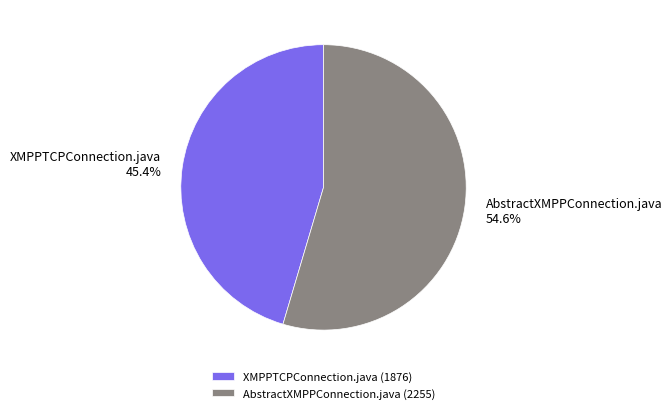

Rank the categories by value from lowest to highest.

XMPPTCPConnection.java, AbstractXMPPConnection.java